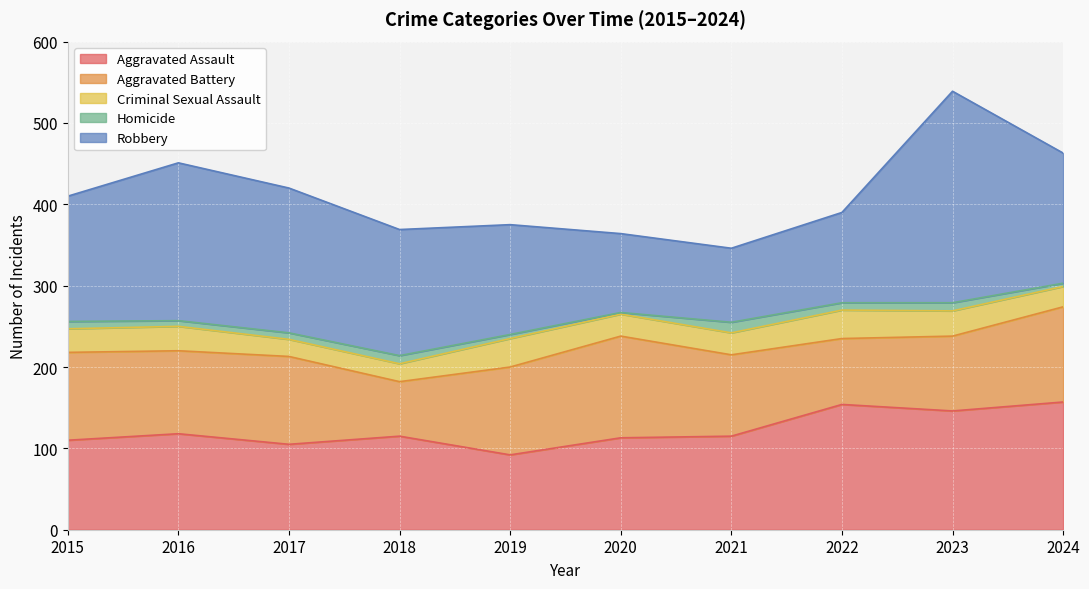

At which label is Criminal Sexual Assault closest to 28?

2015